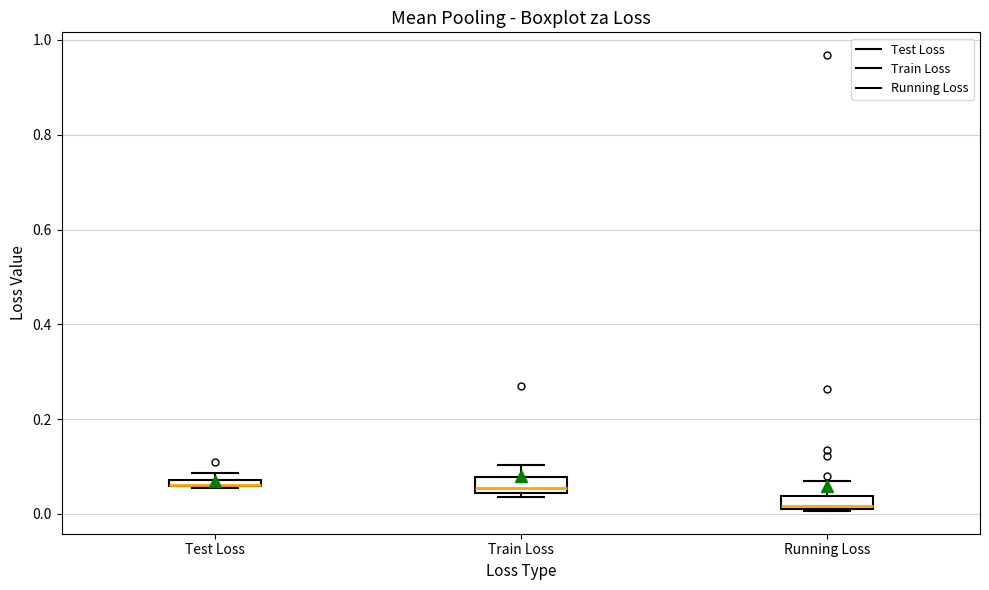

Where is the upper edge of the box for Test Loss on the y-axis? The values are not printed on the chart, so give them approximately, as read against the axis.

0.08